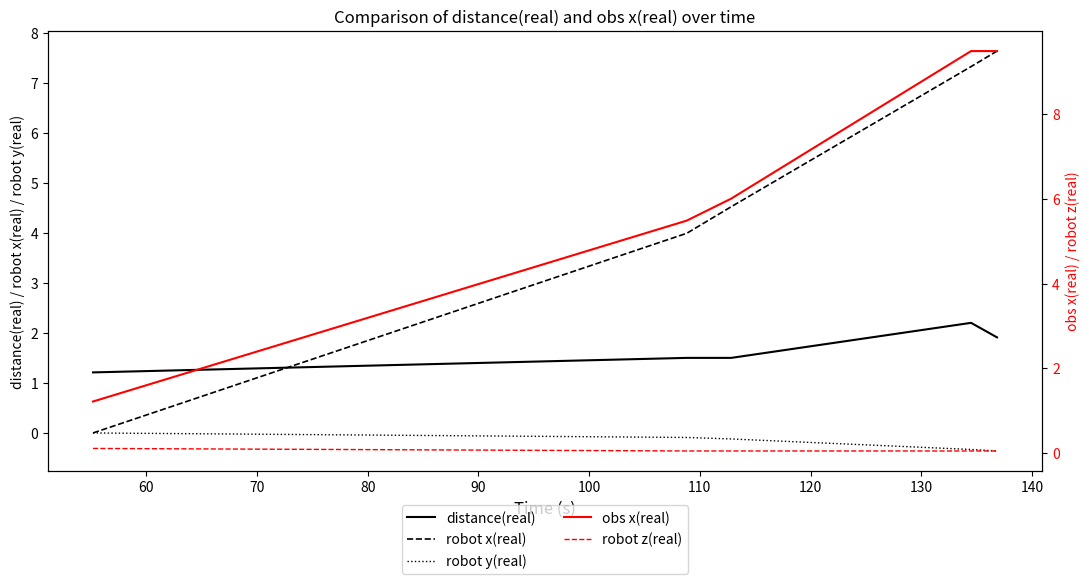

Which series has the widest spread of values?

obs x(real)